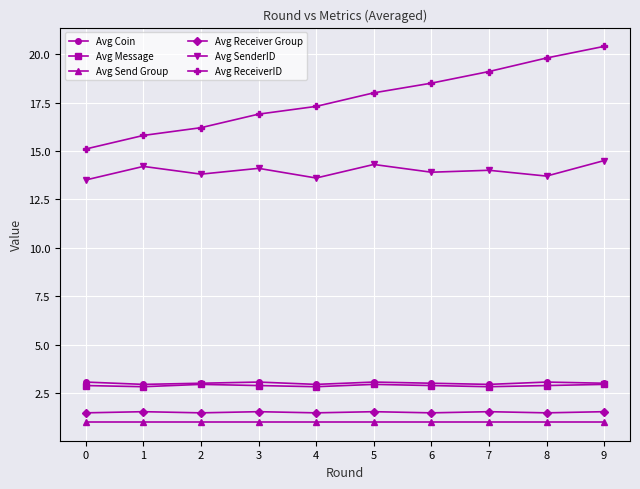

Which series has the widest spread of values?

Avg ReceiverID